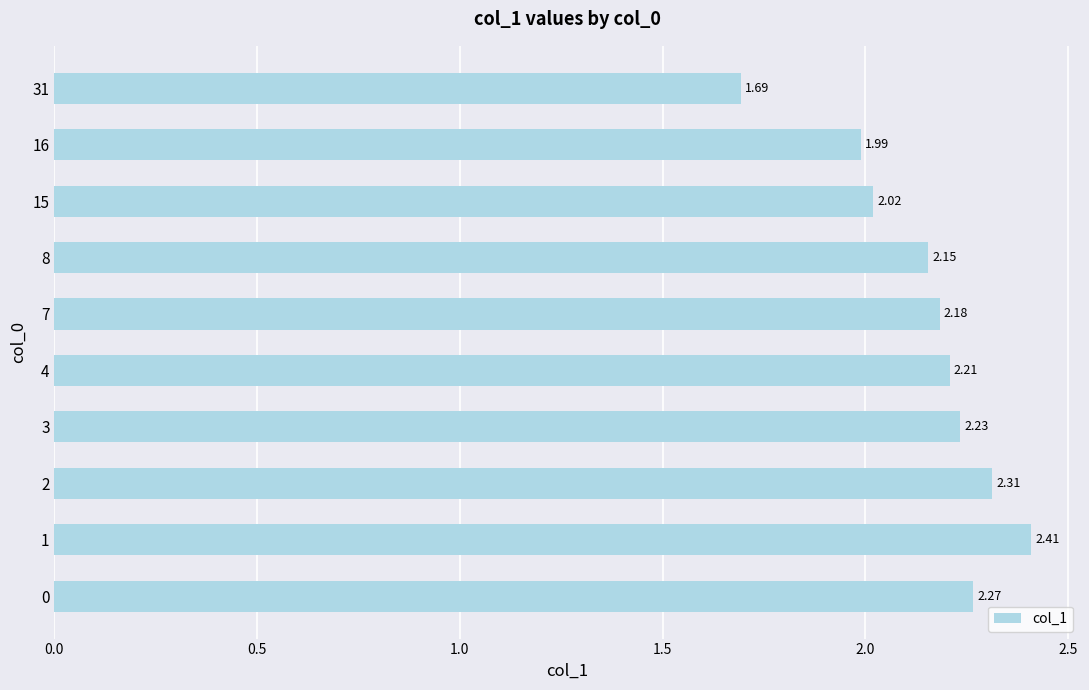

What is the difference between the maximum and minimum values?

0.7